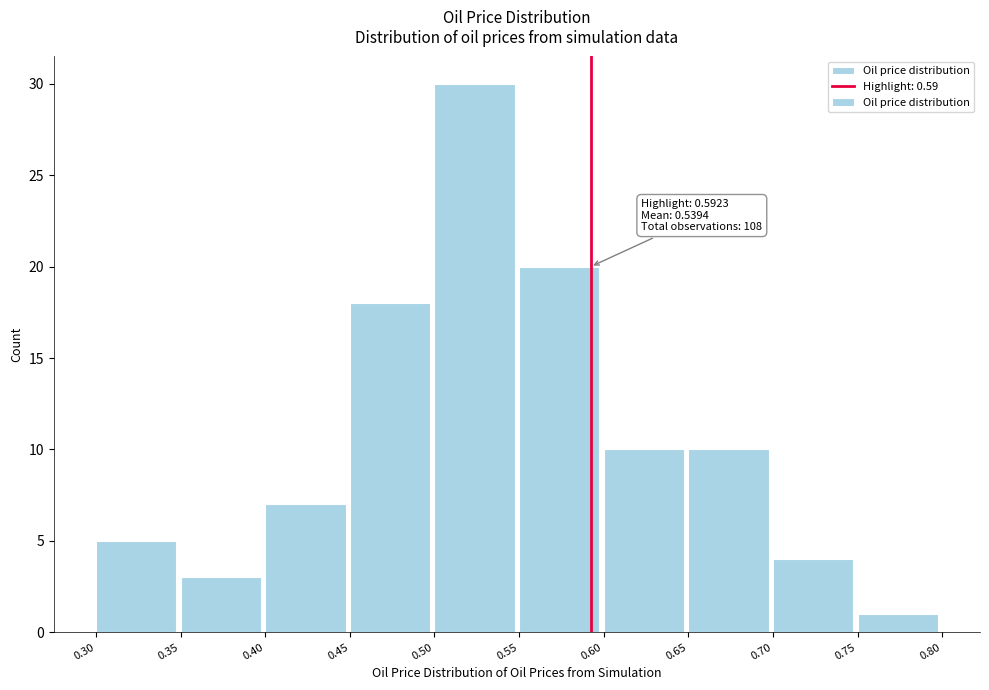

Which range on the x-axis has the tallest bar?

0.50 to 0.55